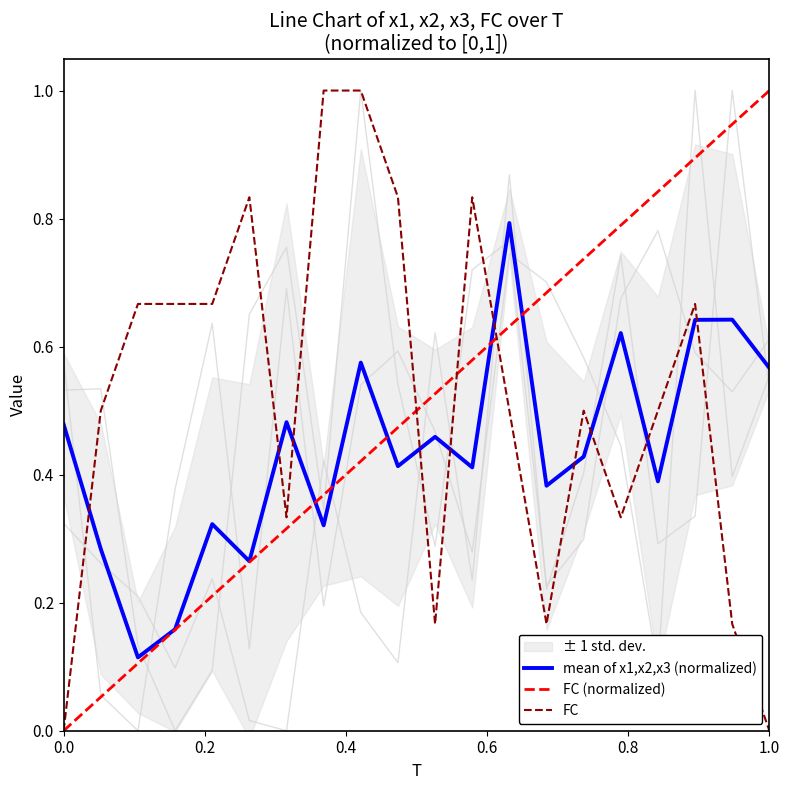

True or false: x1 and x3 intersect in this chart.

True